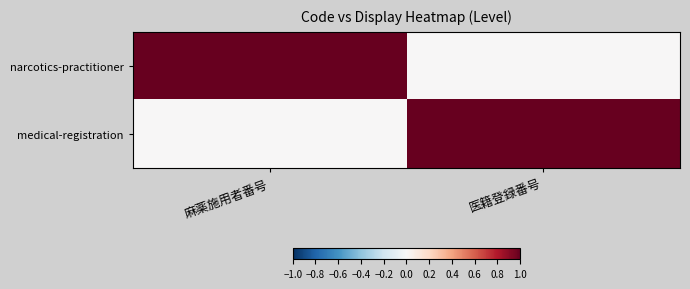

Reading left to right, extract all data points from this chart.

narcotics-practitioner: 麻薬施用者番号=1	医籍登録番号=0
medical-registration: 麻薬施用者番号=0	医籍登録番号=1